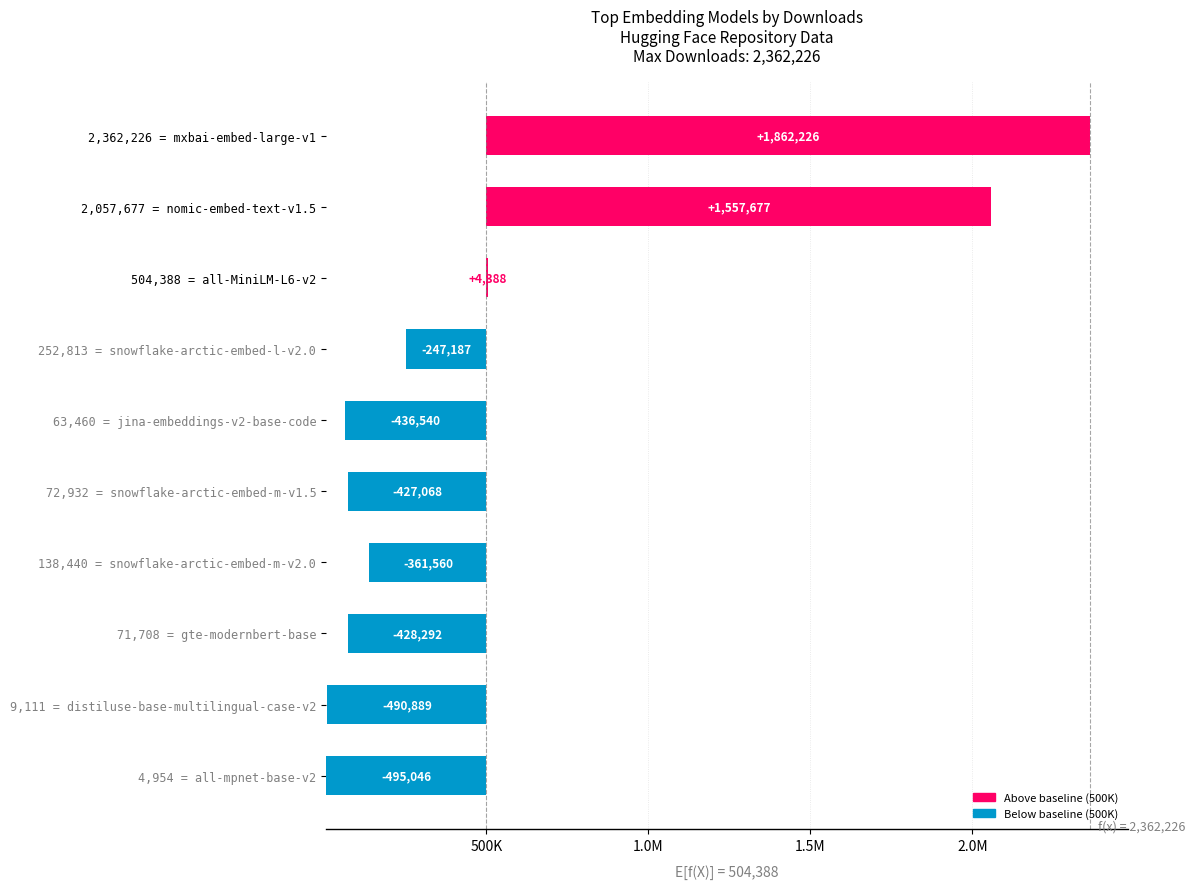

How many values exceed 436540?

4